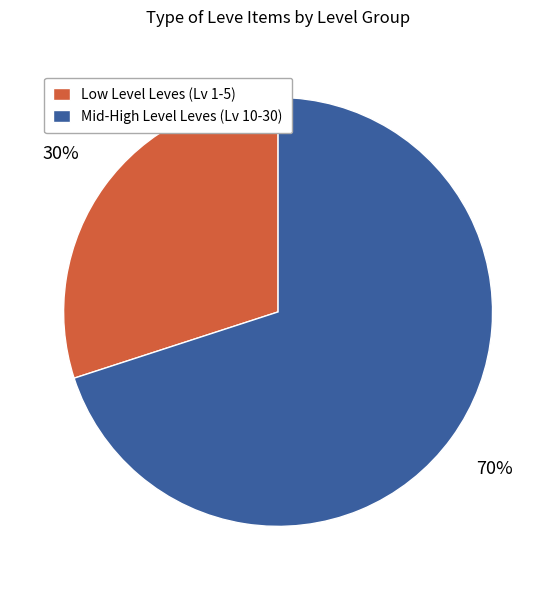

How many slices are in this pie chart?

2